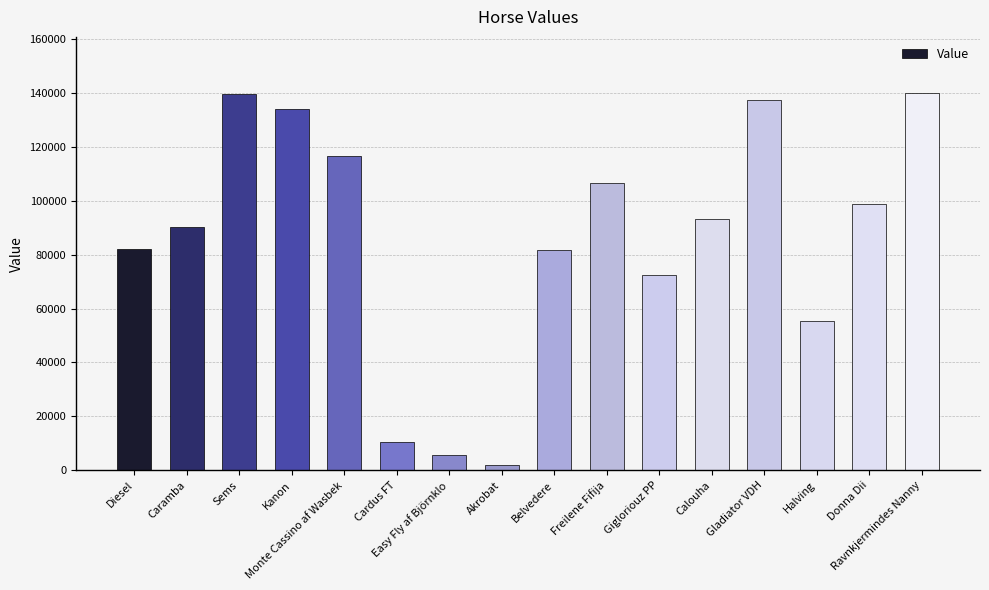

What is the value of the 10th bar from the left?

106742